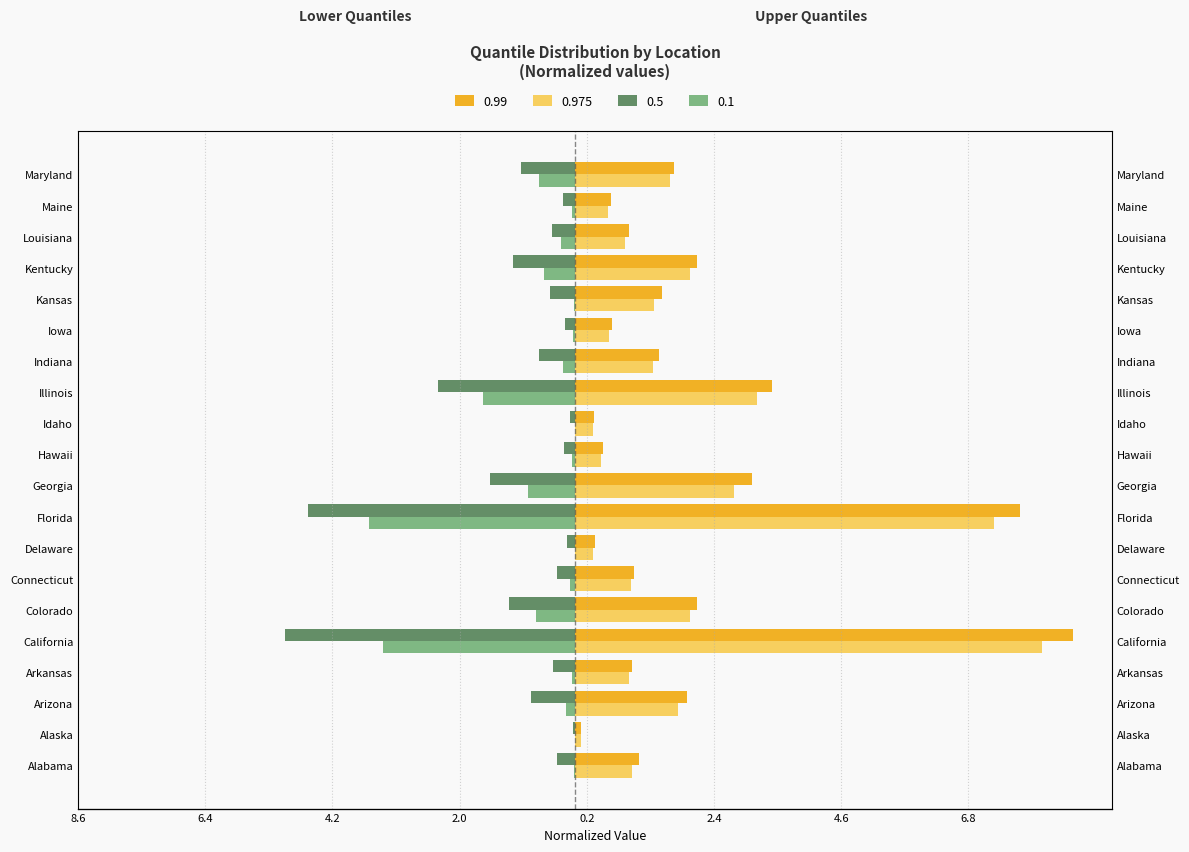

Are the bars horizontal?

Yes